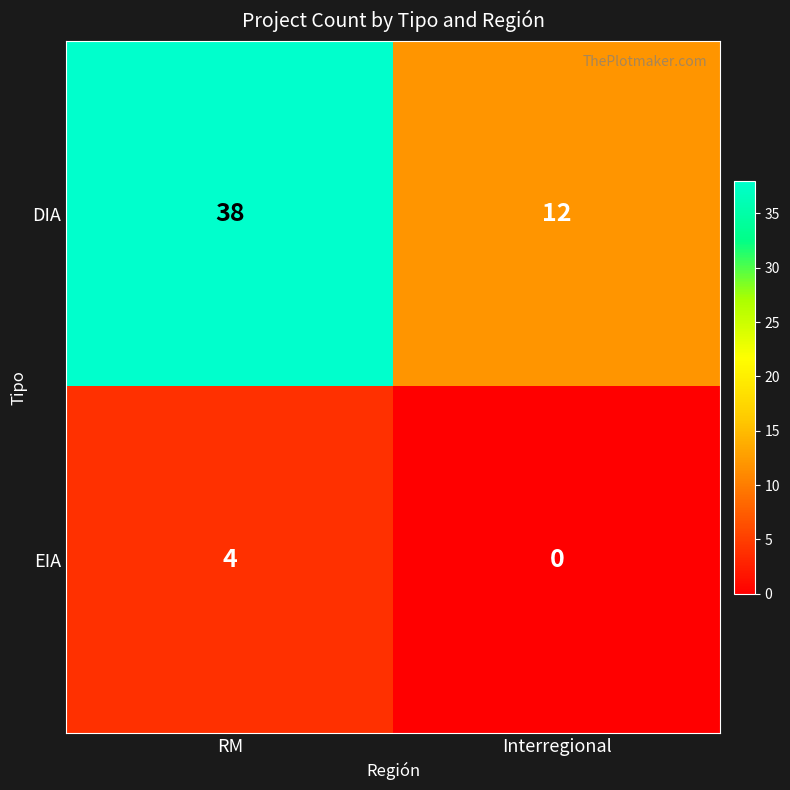

Count the number of data series in this chart.

2